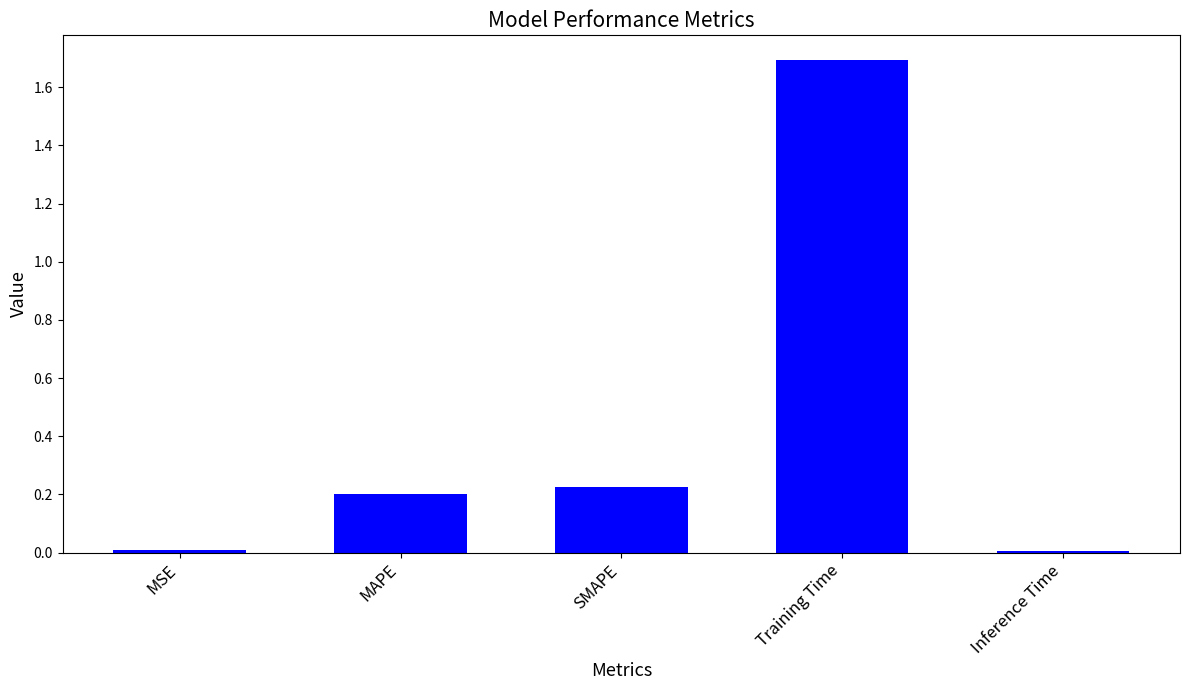

At which category does the chart reach its peak across all series?

Training Time